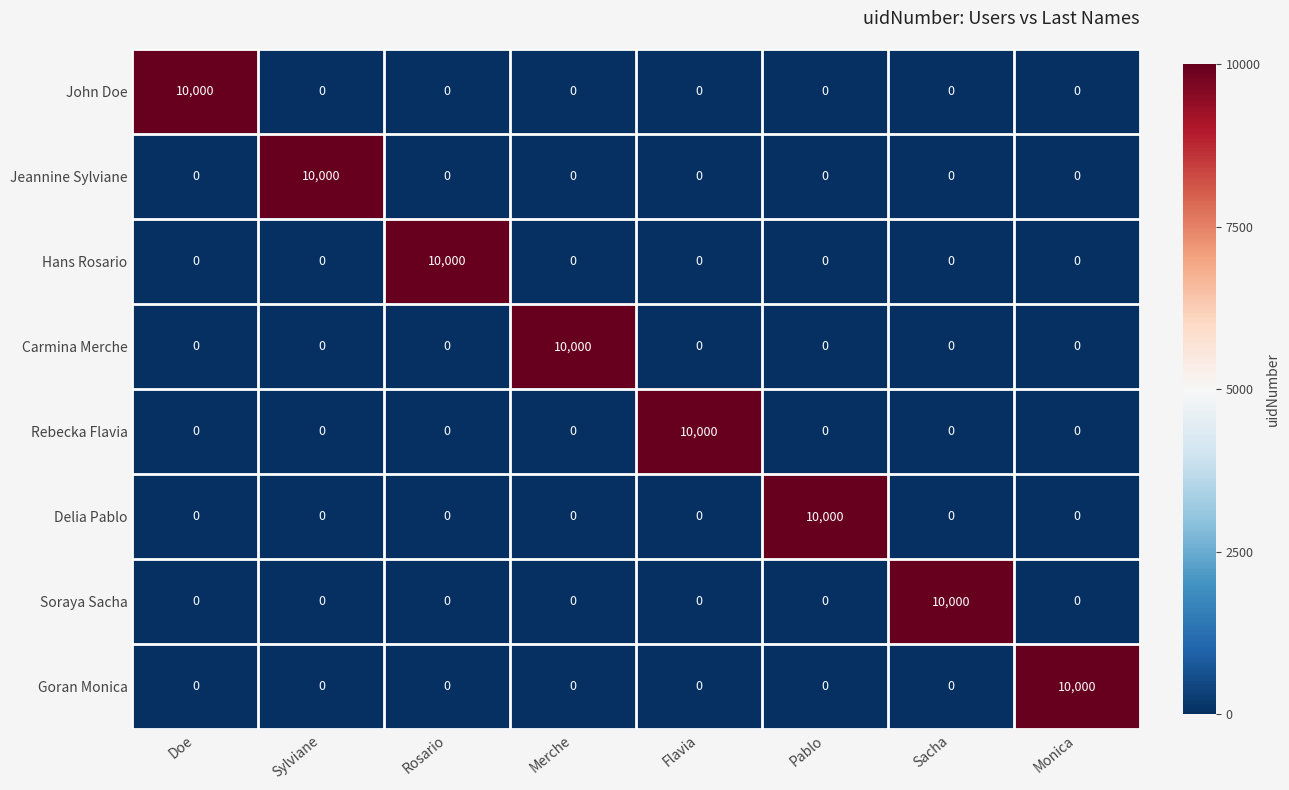

The Rebecka Flavia series shows 0 at Sylviane. True or false?

True